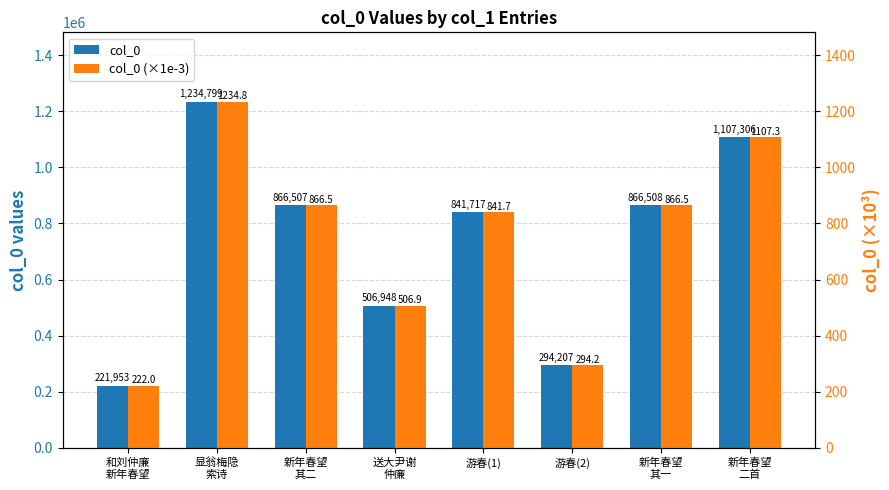

What are all the series names shown in the legend?

col_0, col_0 (×1e-3)